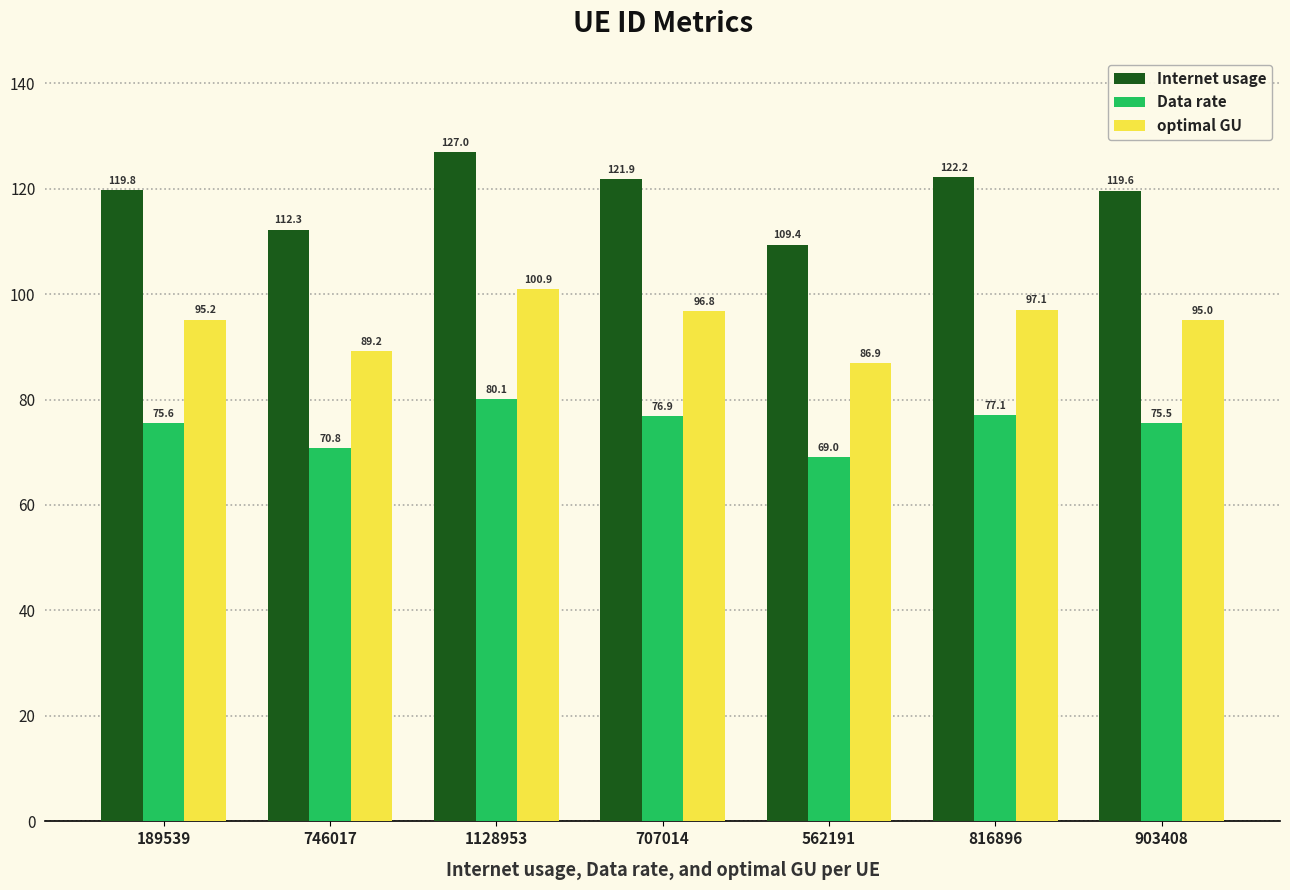

At 746017, list the series in order from smallest to largest.

Data rate, optimal GU, Internet usage